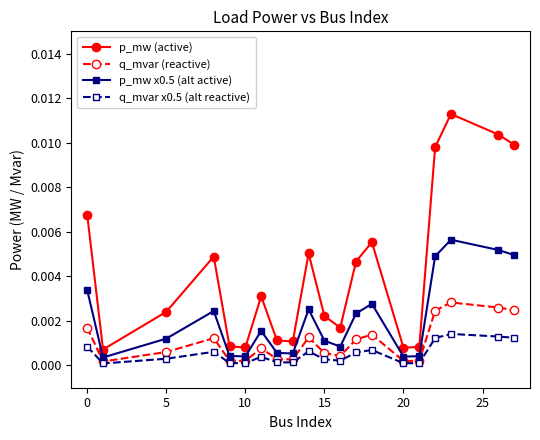

How many lines are shown in the chart?

4